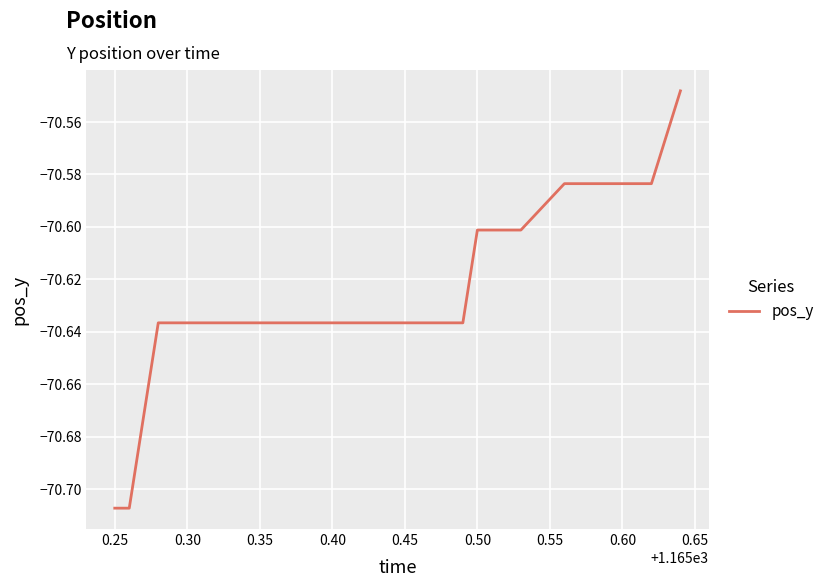

Is this an area chart (filled region under the line)?

No